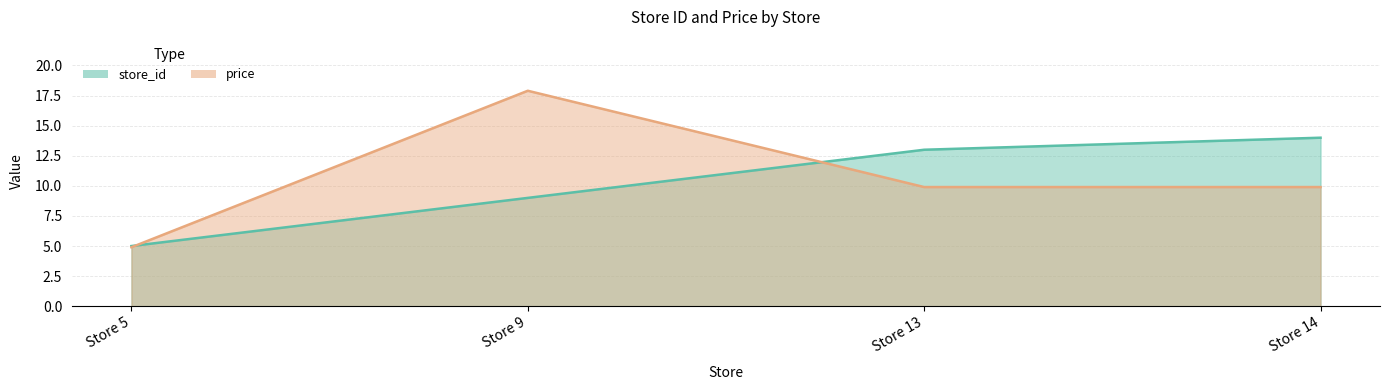

What is the smallest value displayed?

4.9